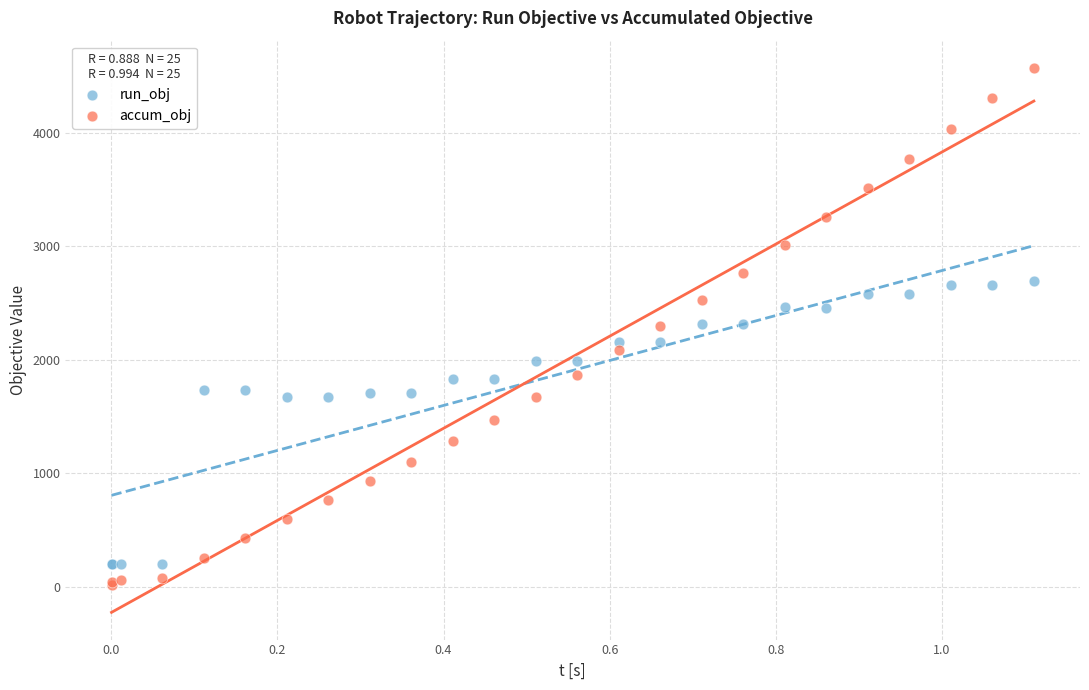

Which series reaches the maximum Y coordinate?

accum_obj